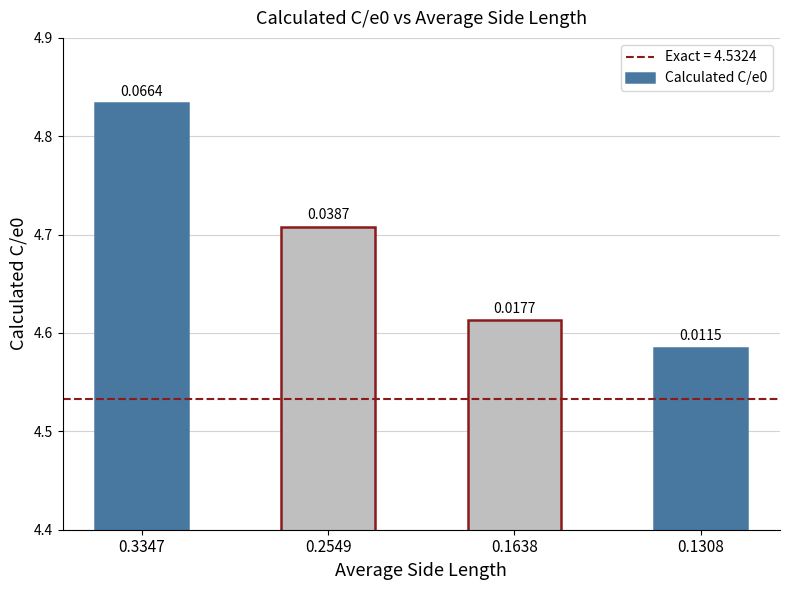

What is the sum of all values?

18.7